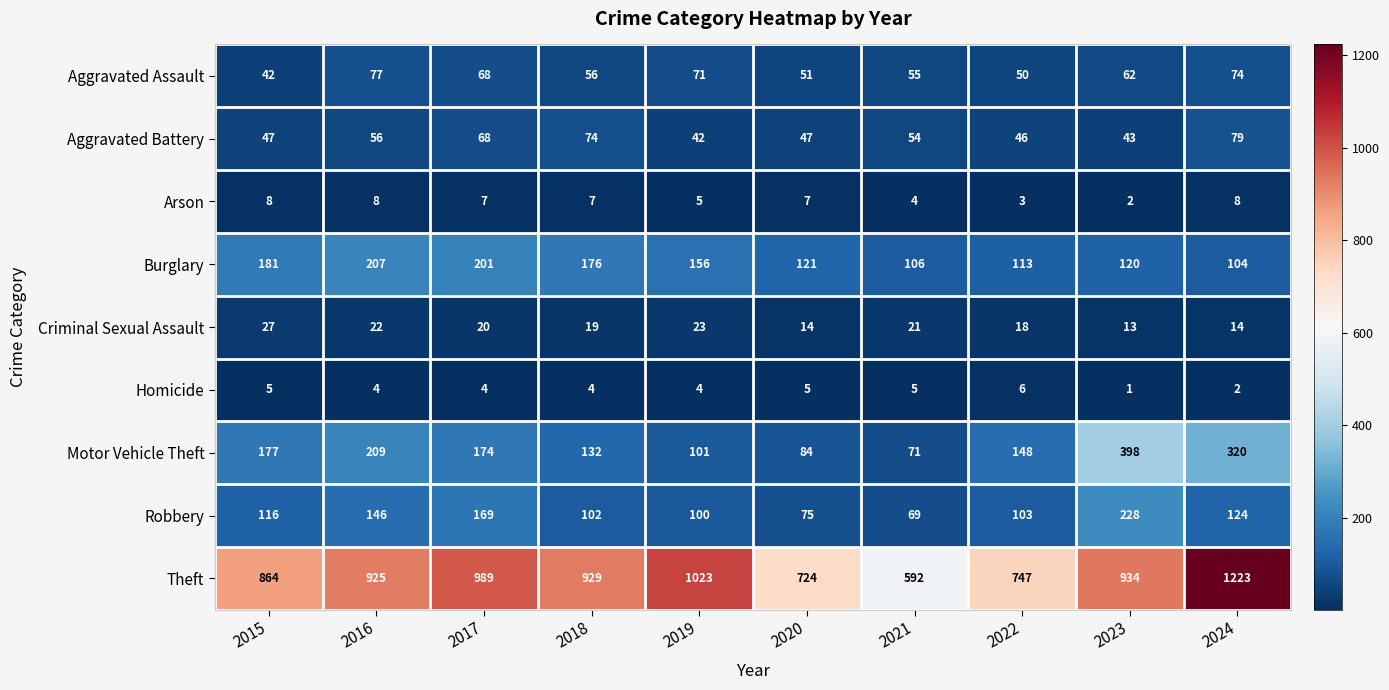

Which category has the highest value across all series?

2024